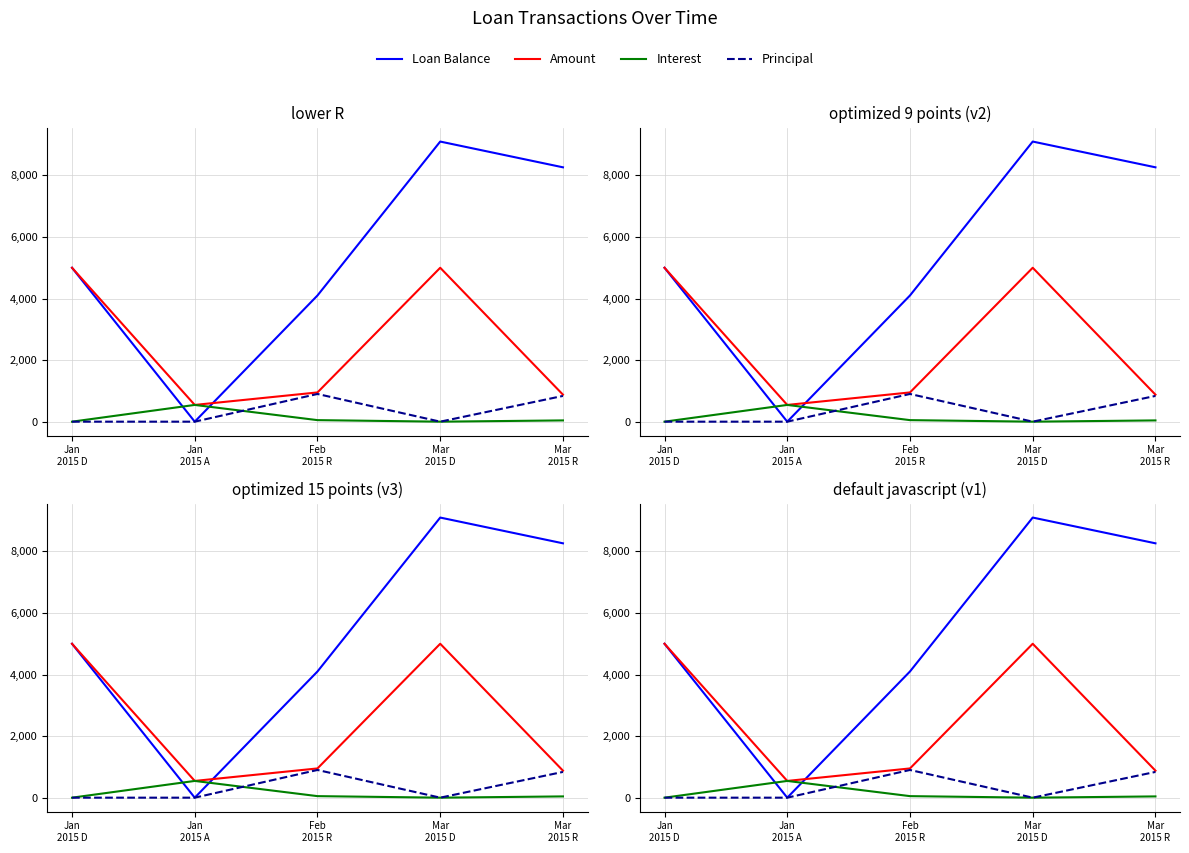

At which label does Interest first exceed 41?

Jan
2015 A